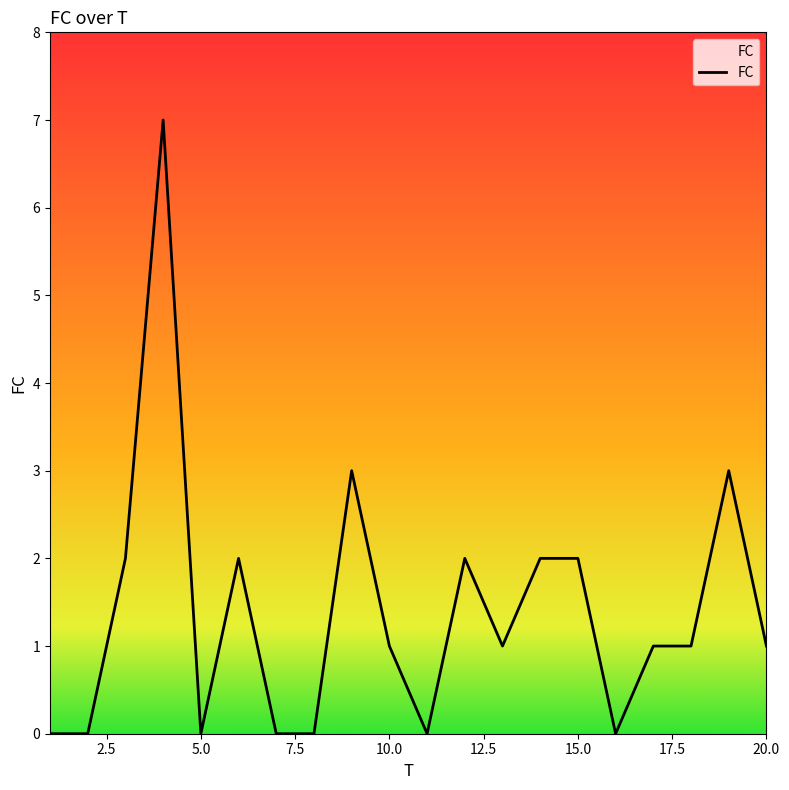

What is the difference between the maximum and minimum values?

7